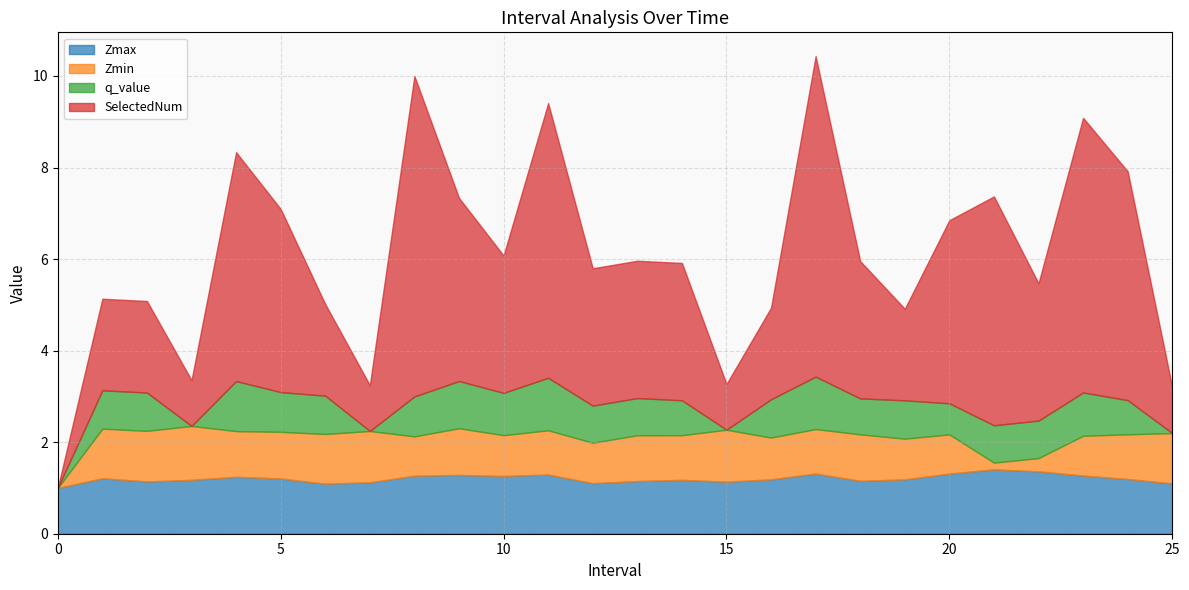

What is the difference between the maximum and minimum values in the SelectedNum series?

7.0